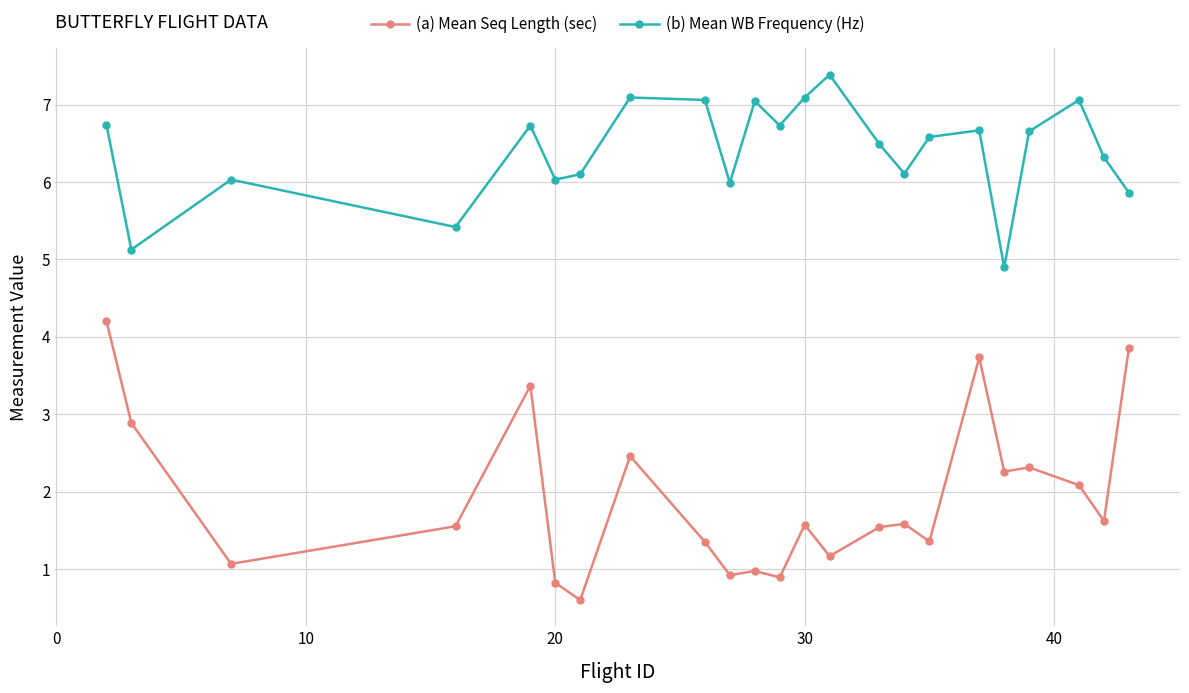

Which series has the widest spread of values?

(a) Mean Seq Length (sec)